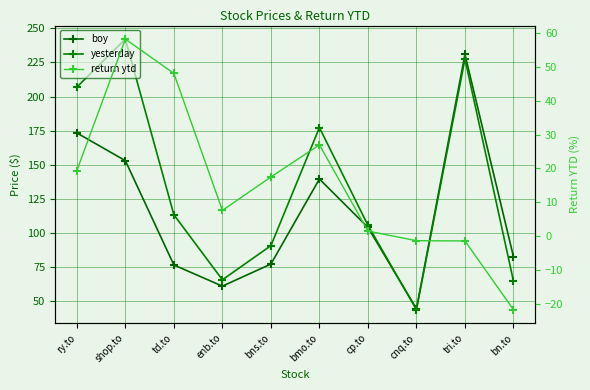

What is the label of the 1st point from the left?

ry.to